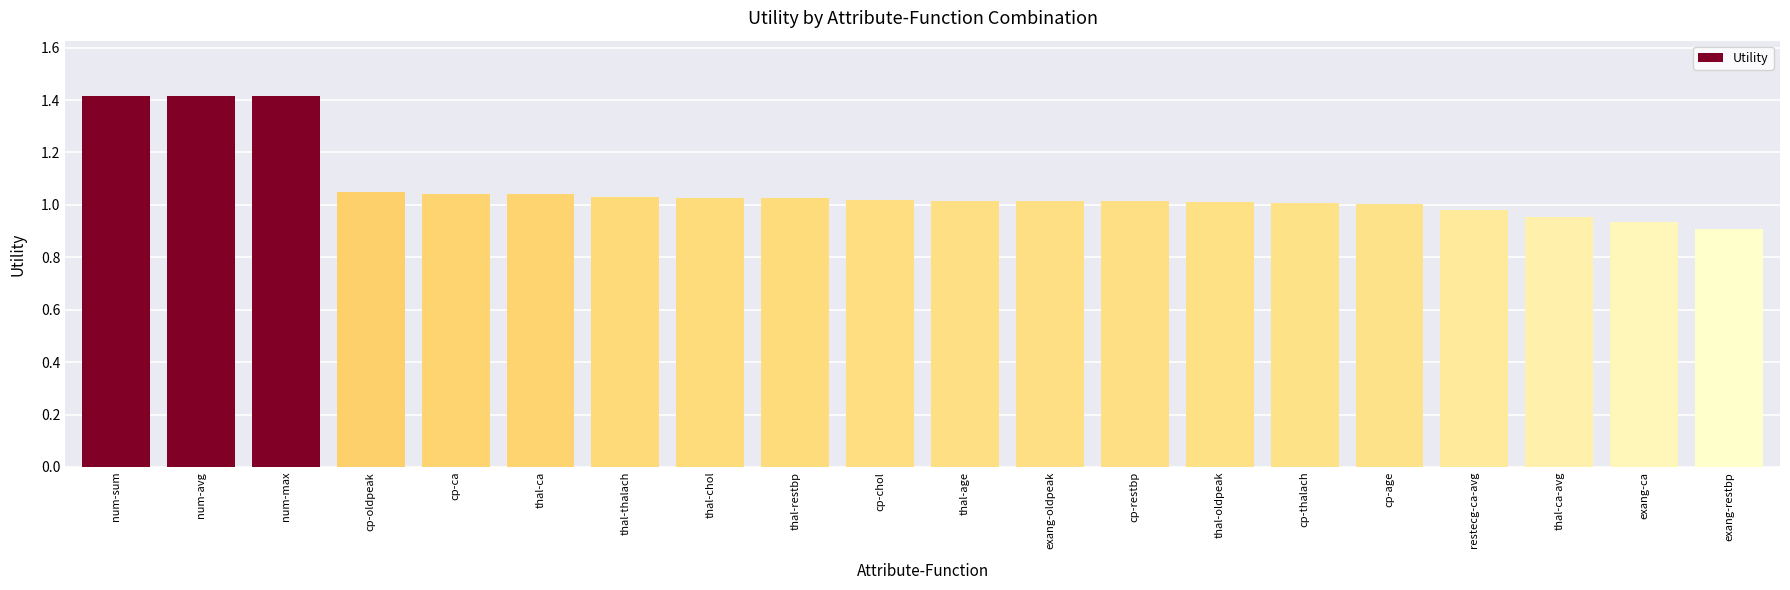

The value at exang-oldpeak is 1.0. True or false?

True